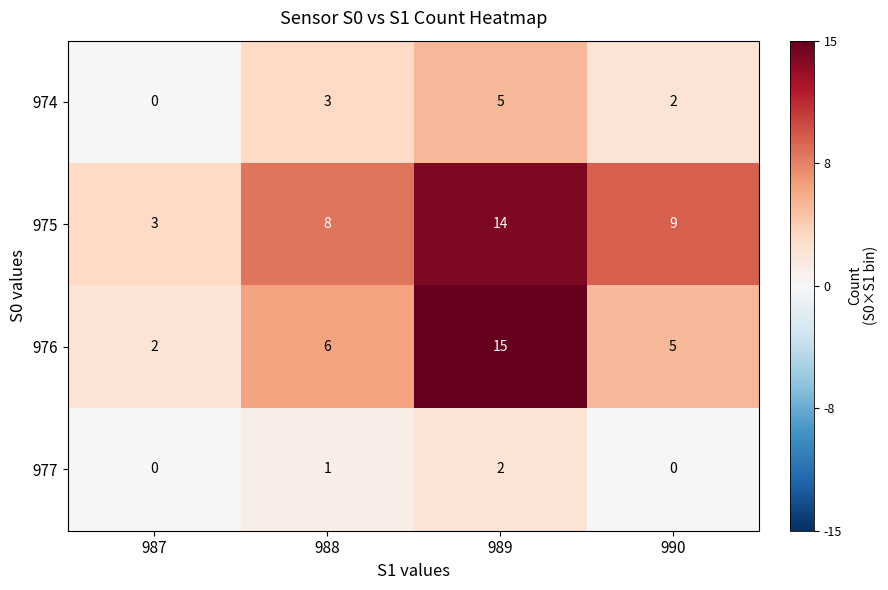

List the series in order of their peak value, highest first.

976, 975, 974, 977